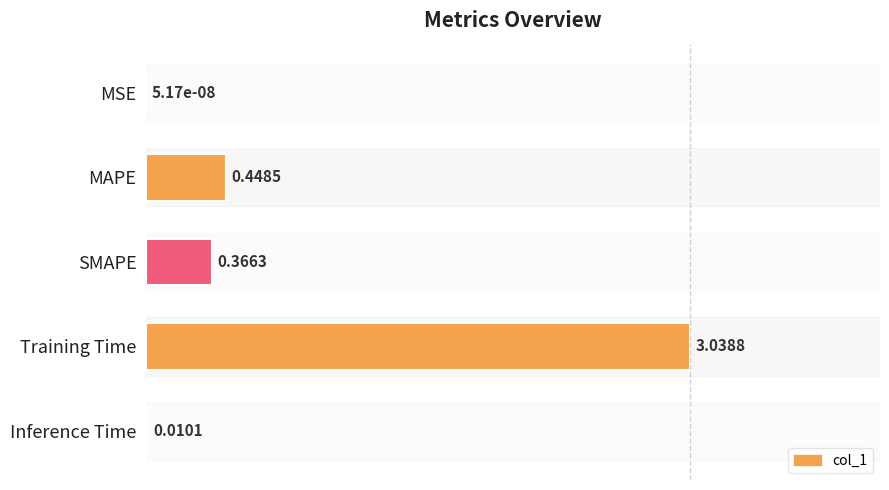

Are the bars grouped side by side (vs. stacked)?

No